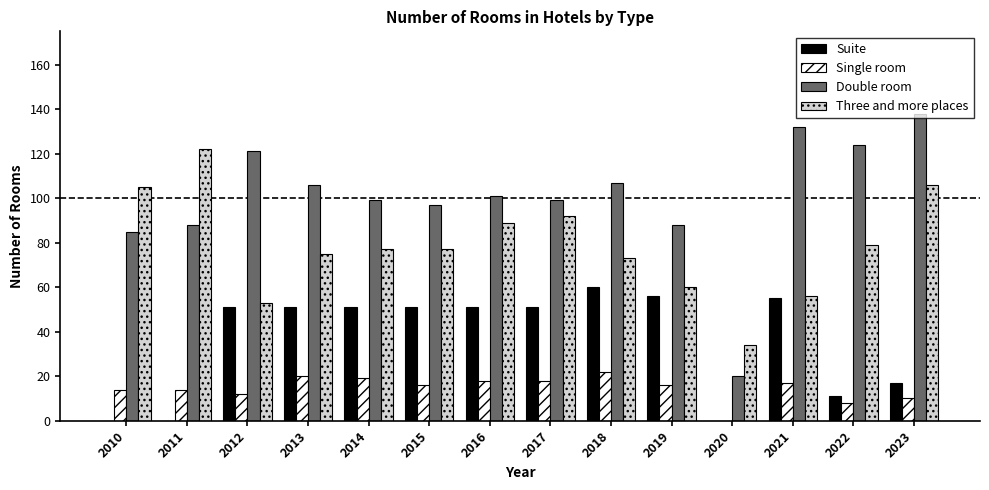

Which series changed the most between 2010 and 2014?

Suite